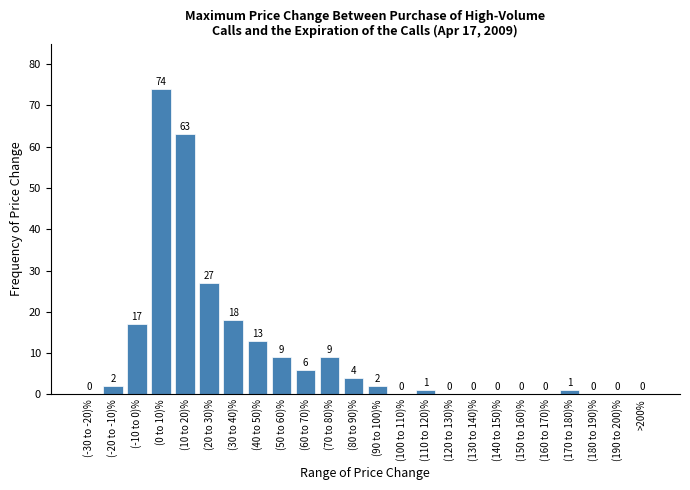

Reading left to right, extract all data points from this chart.

(-30 to -20)%=0	(-20 to -10)%=2	(-10 to 0)%=17	(0 to 10)%=74	(10 to 20)%=63	(20 to 30)%=27	(30 to 40)%=18	(40 to 50)%=13	(50 to 60)%=9	(60 to 70)%=6	(70 to 80)%=9	(80 to 90)%=4	(90 to 100)%=2	(100 to 110)%=0	(110 to 120)%=1	(120 to 130)%=0	(130 to 140)%=0	(140 to 150)%=0	(150 to 160)%=0	(160 to 170)%=0	(170 to 180)%=1	(180 to 190)%=0	(190 to 200)%=0	>200%=0